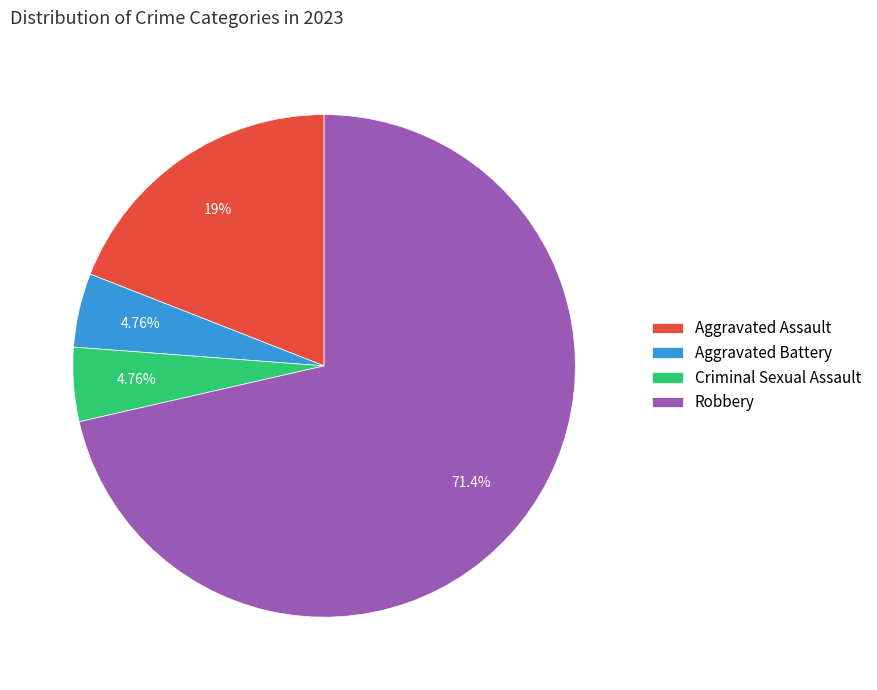

What is the largest slice in the pie chart?

Robbery